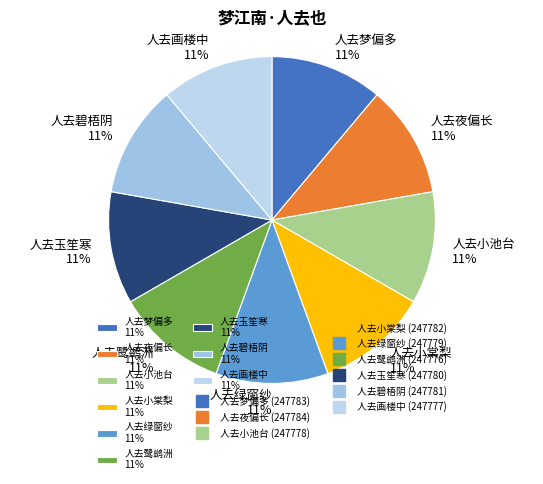

Approximately how many times larger is the value at 人去梦偏多 11% compared to 人去夜偏长 11%?

1.0